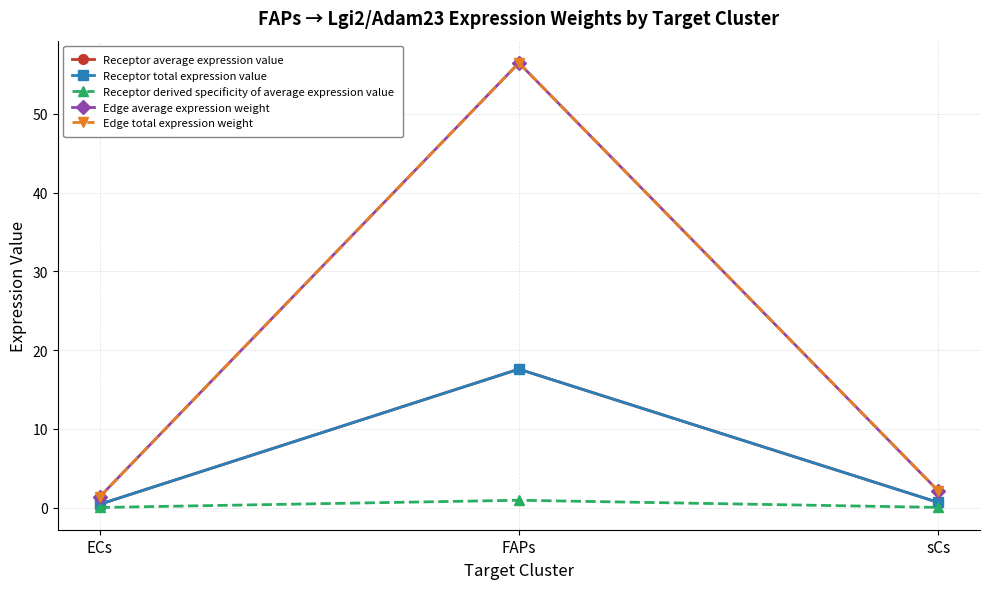

Rank the categories by Edge average expression weight value from highest to lowest.

FAPs, sCs, ECs